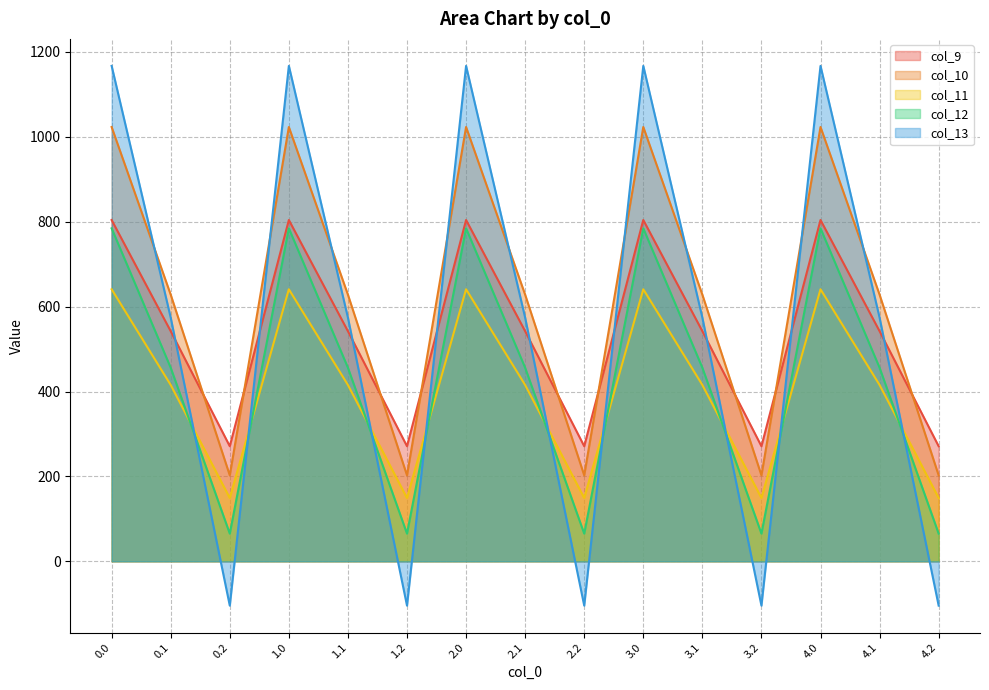

How many values in the col_12 series are below 456?

5